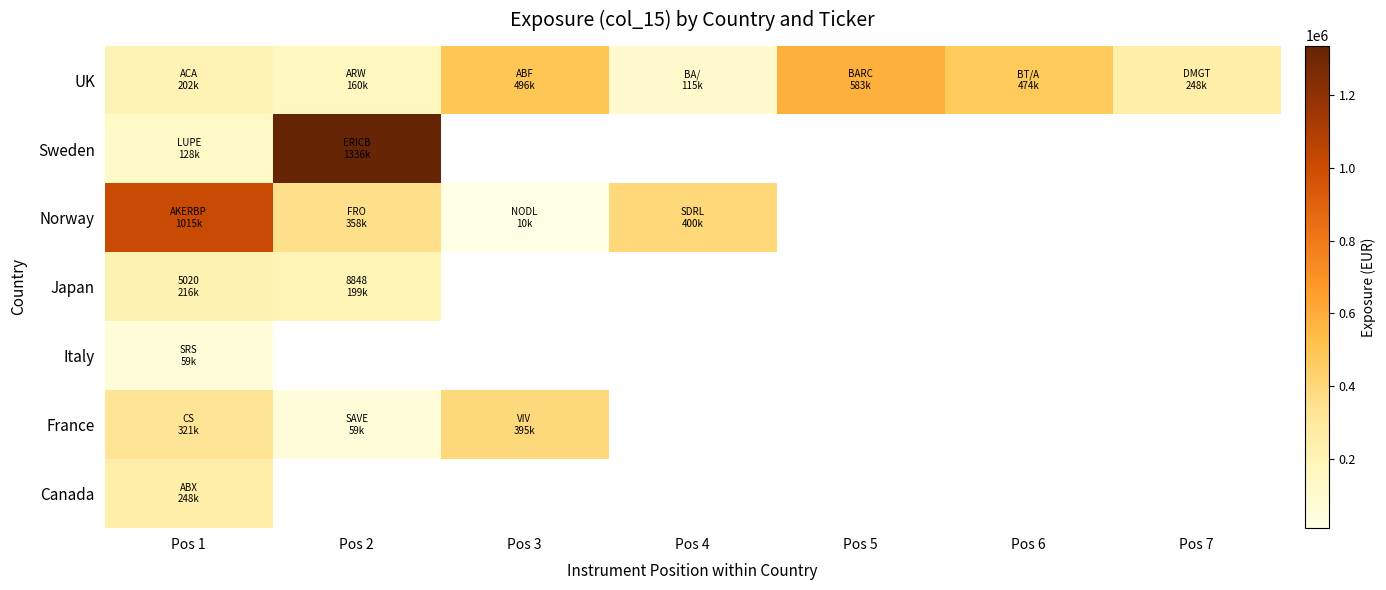

At which label is Sweden closest to 732042?

Pos 1